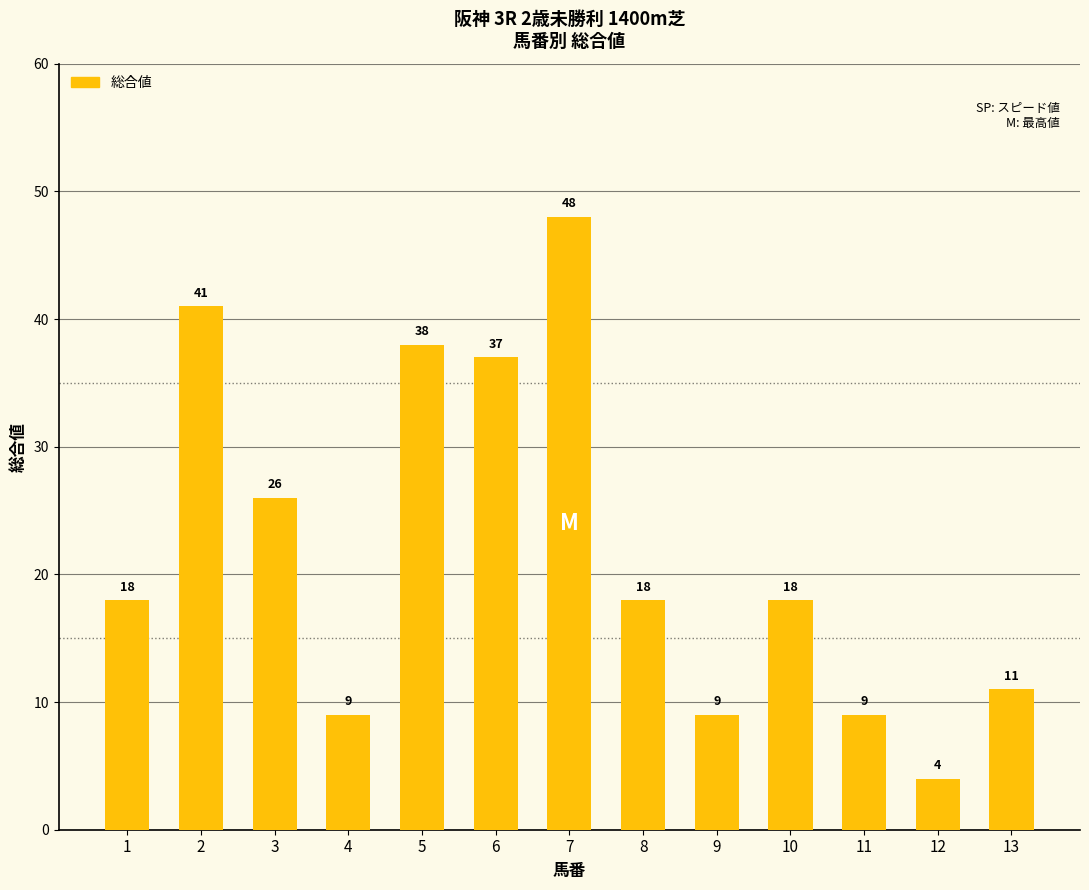

The chart shows a value of 3 at 13. True or false?

False